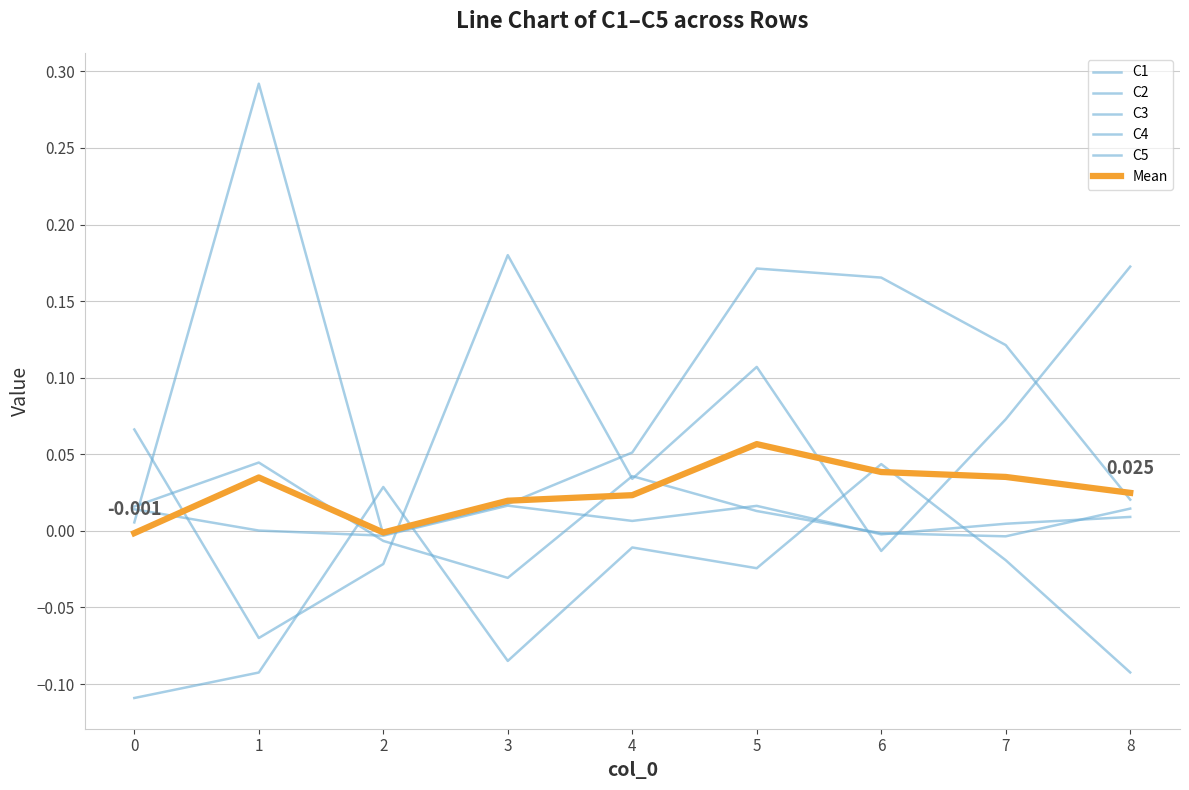

Does the chart display data point markers on the line(s)?

No